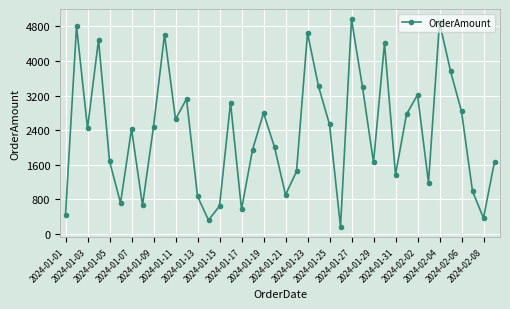

What is the maximum value shown in the chart?

4962.8